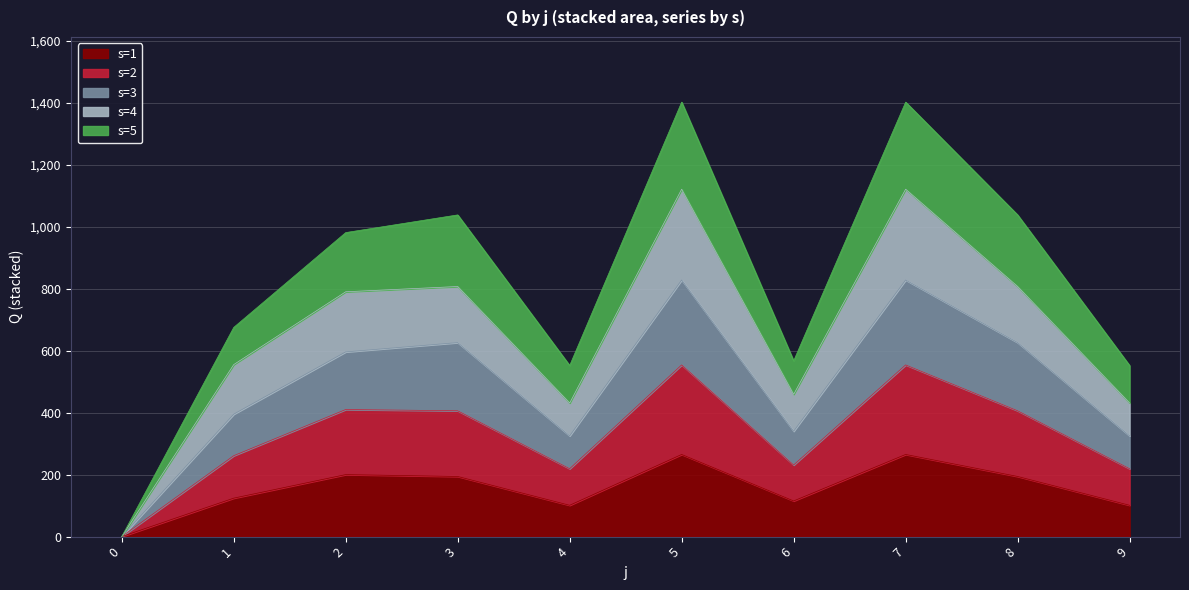

At which category is the sum across all series the highest?

5